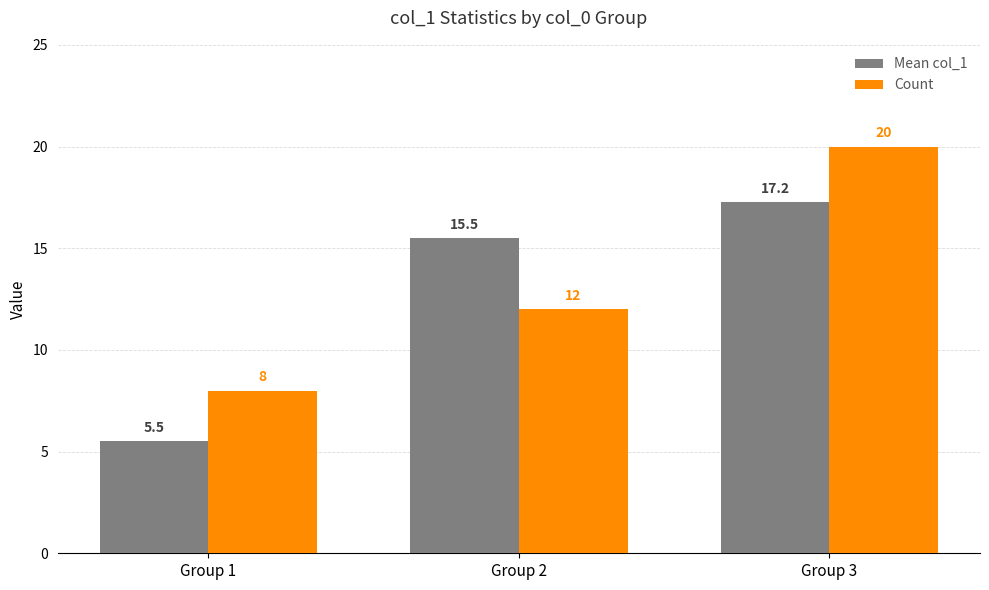

How many series are shown in this chart?

2